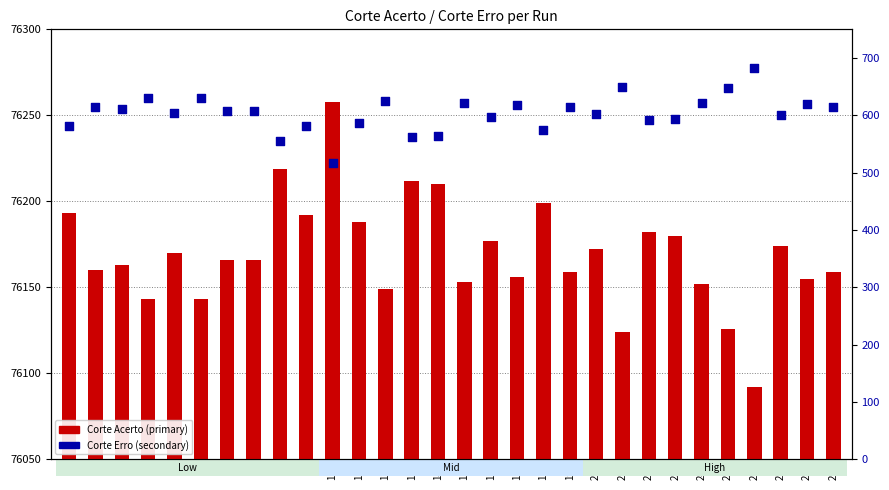

What are all the series names shown in the legend?

Corte Acerto, Corte Erro